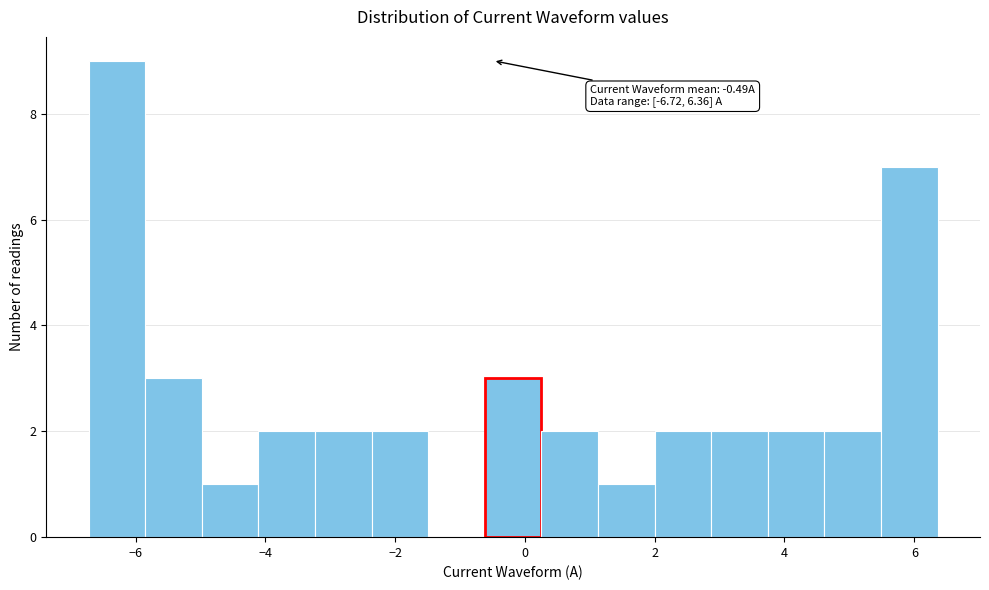

Which range on the x-axis has the tallest bar?

-6.8 to -5.8